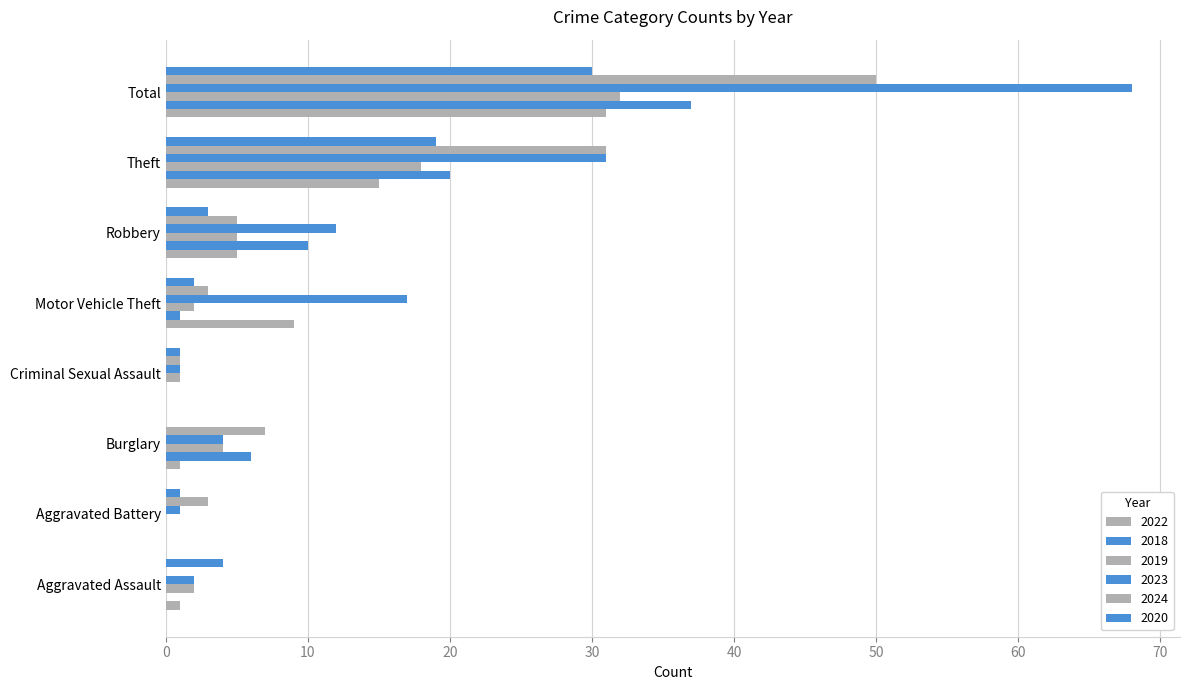

Reading left to right, list all the values displayed in this chart.

2022: Aggravated Assault=1	Aggravated Battery=0	Burglary=1	Criminal Sexual Assault=0	Motor Vehicle Theft=9	Robbery=5	Theft=15	Total=31
2018: Aggravated Assault=0	Aggravated Battery=0	Burglary=6	Criminal Sexual Assault=0	Motor Vehicle Theft=1	Robbery=10	Theft=20	Total=37
2019: Aggravated Assault=2	Aggravated Battery=0	Burglary=4	Criminal Sexual Assault=1	Motor Vehicle Theft=2	Robbery=5	Theft=18	Total=32
2023: Aggravated Assault=2	Aggravated Battery=1	Burglary=4	Criminal Sexual Assault=1	Motor Vehicle Theft=17	Robbery=12	Theft=31	Total=68
2024: Aggravated Assault=0	Aggravated Battery=3	Burglary=7	Criminal Sexual Assault=1	Motor Vehicle Theft=3	Robbery=5	Theft=31	Total=50
2020: Aggravated Assault=4	Aggravated Battery=1	Burglary=0	Criminal Sexual Assault=1	Motor Vehicle Theft=2	Robbery=3	Theft=19	Total=30